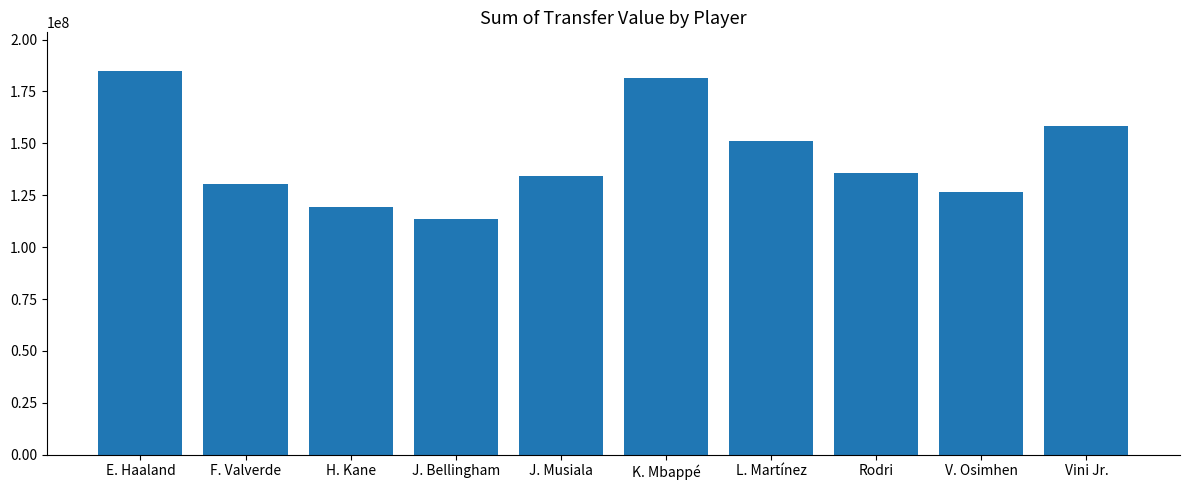

What is the maximum value shown in the chart?

185000000